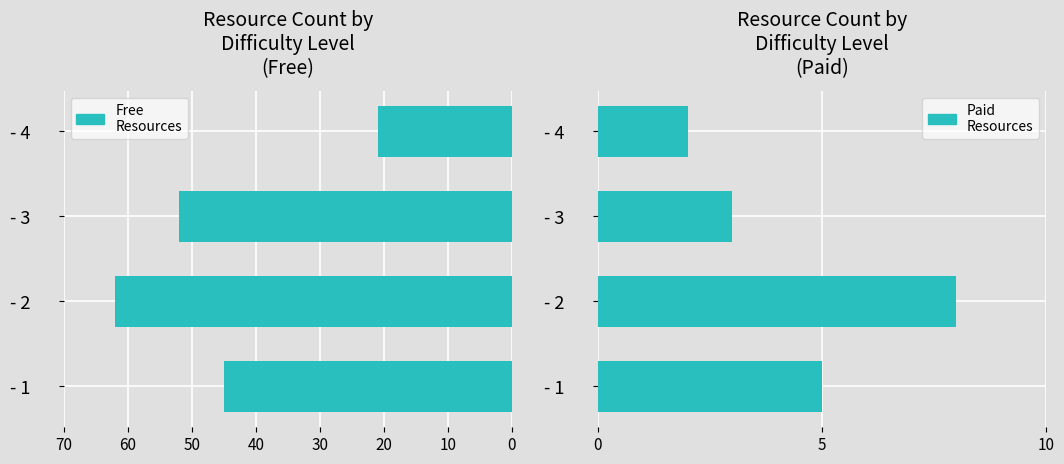

What is the difference between the second highest and second lowest values in the Paid Resources series?

2